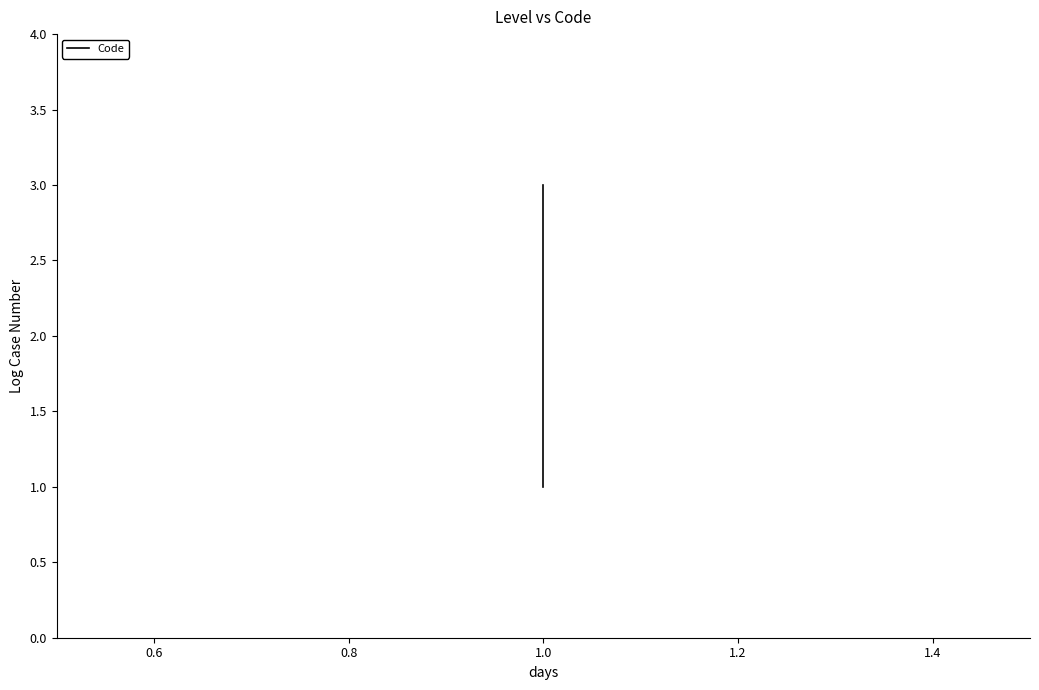

What is the value of the 1st point from the left?

1